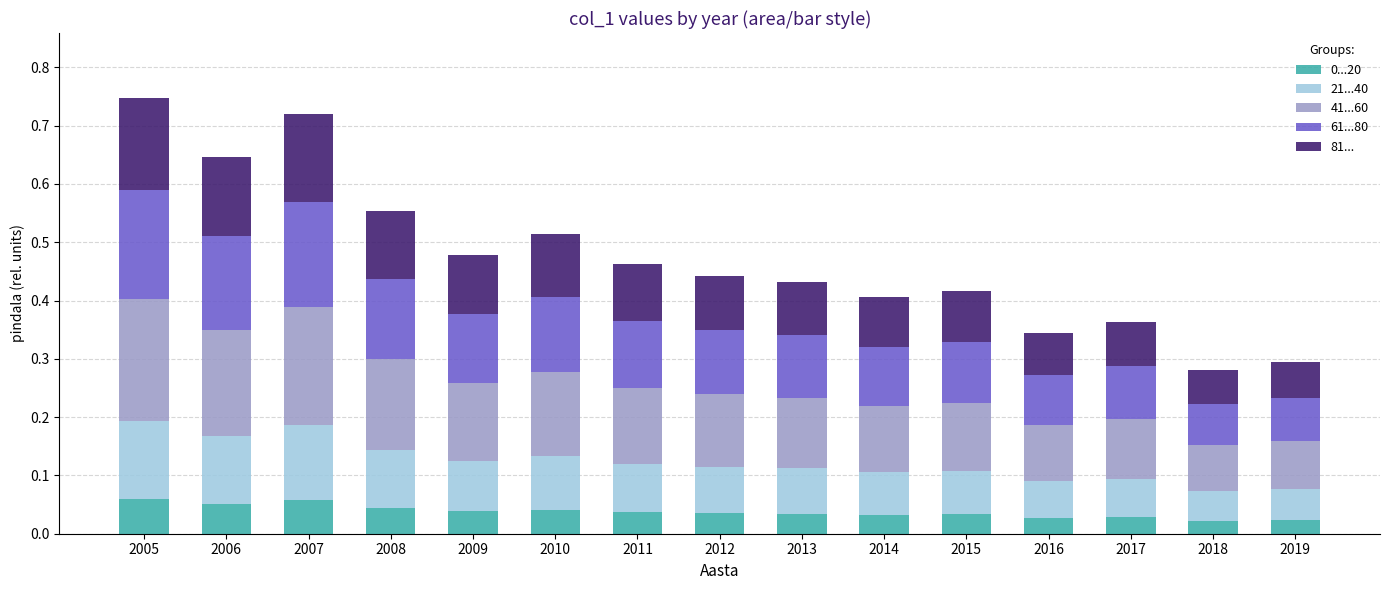

Is it true that 0...20 equals 0.0 at 2006?

False